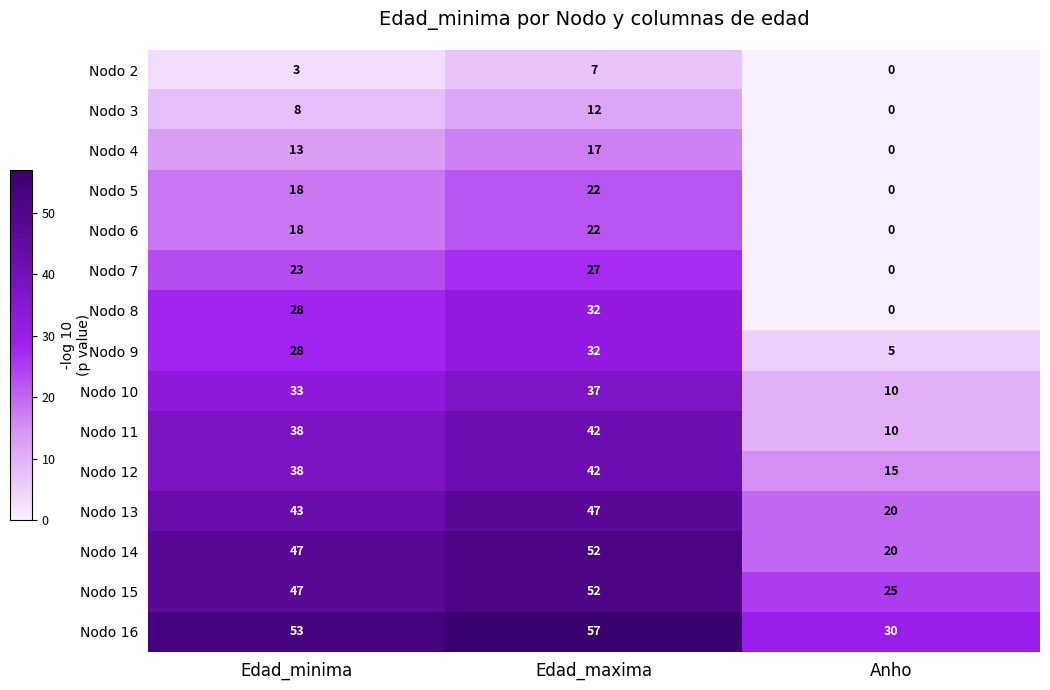

True or false: Nodo 14 has a value of 52 at Edad_maxima.

True